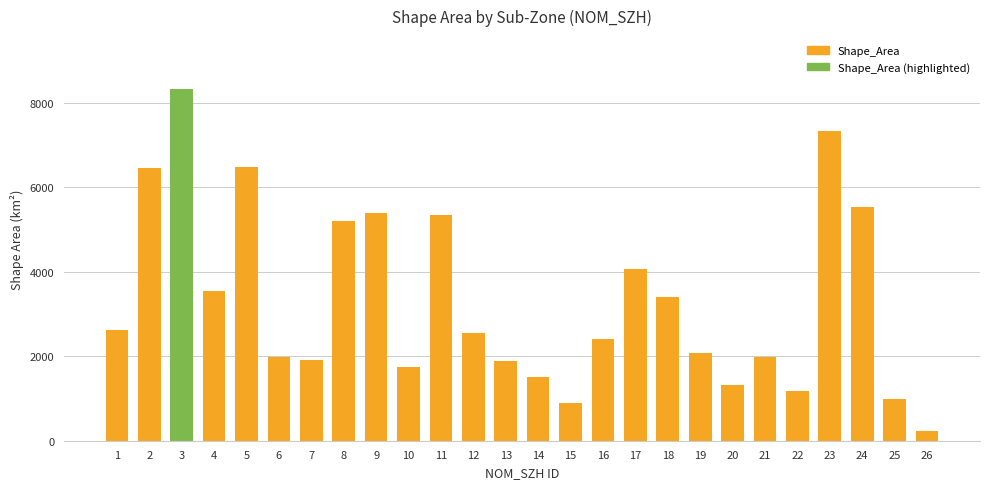

The value at 4 is 3554.8. True or false?

True